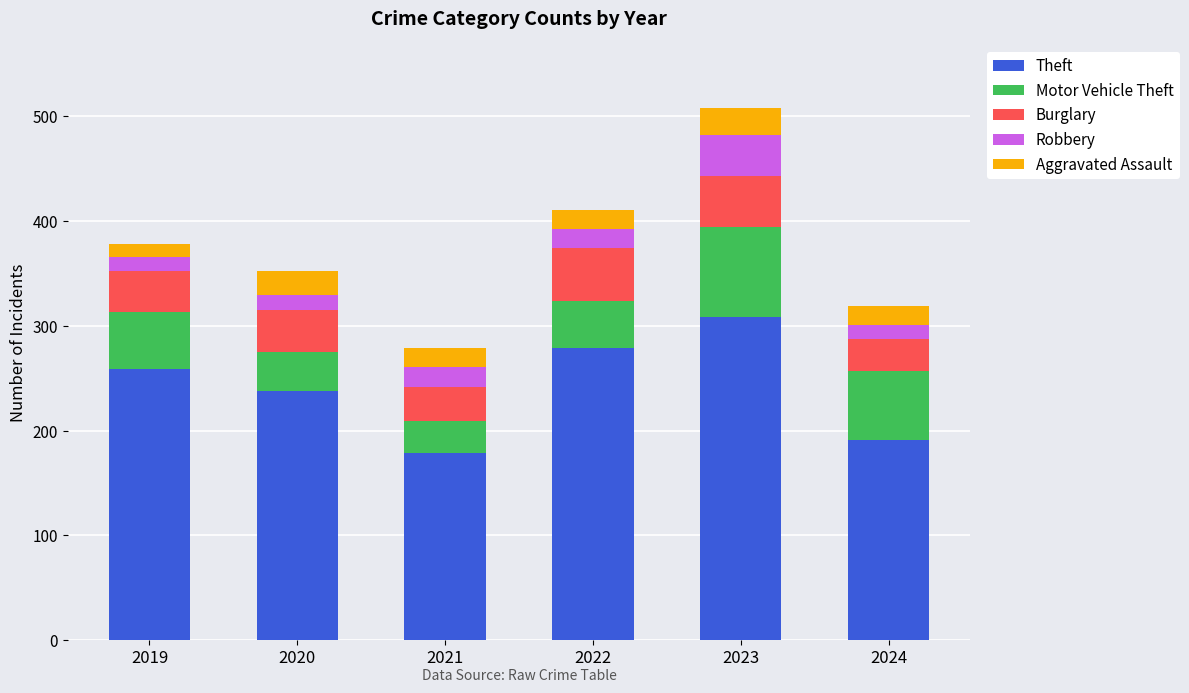

What is the average value of the Theft series?

242